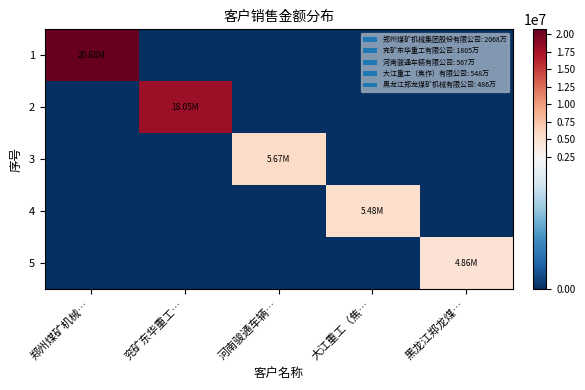

Reading left to right, what are all the values shown in this chart?

1: 郑州煤矿机械…=20679694.2	兖矿东华重工…=0.0	河南骏通车辆…=0.0	大江重工（焦…=0.0	黑龙江郑龙煤…=0.0
2: 郑州煤矿机械…=0.0	兖矿东华重工…=18048366.6	河南骏通车辆…=0.0	大江重工（焦…=0.0	黑龙江郑龙煤…=0.0
3: 郑州煤矿机械…=0.0	兖矿东华重工…=0.0	河南骏通车辆…=5666838.5	大江重工（焦…=0.0	黑龙江郑龙煤…=0.0
4: 郑州煤矿机械…=0.0	兖矿东华重工…=0.0	河南骏通车辆…=0.0	大江重工（焦…=5480469.9	黑龙江郑龙煤…=0.0
5: 郑州煤矿机械…=0.0	兖矿东华重工…=0.0	河南骏通车辆…=0.0	大江重工（焦…=0.0	黑龙江郑龙煤…=4864396.4